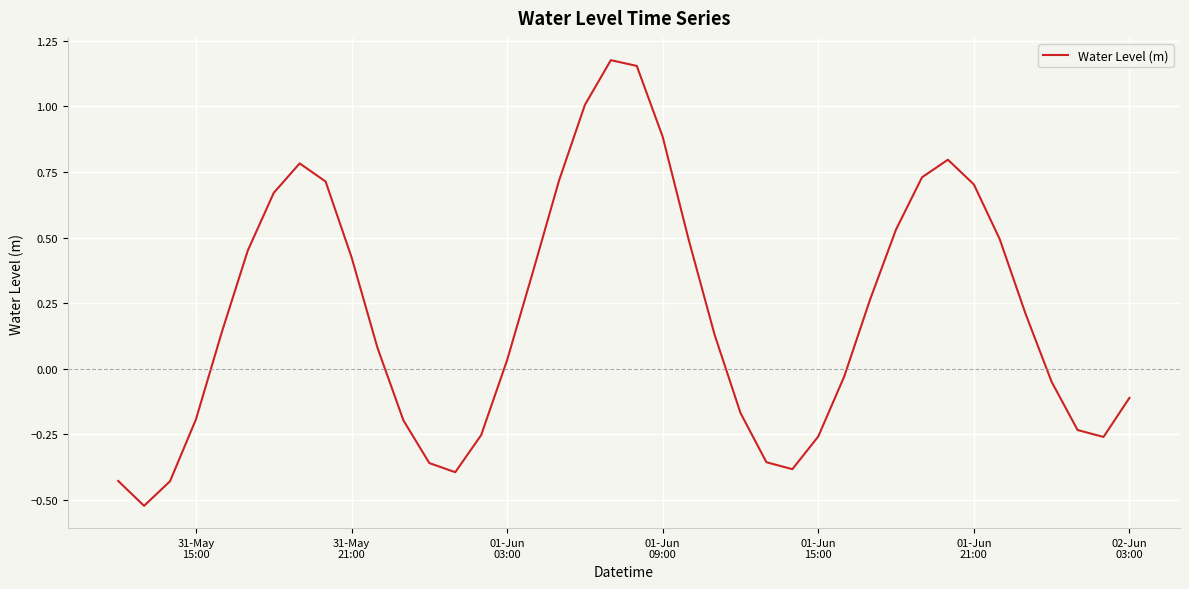

What is the difference between the maximum and minimum values?

1.7